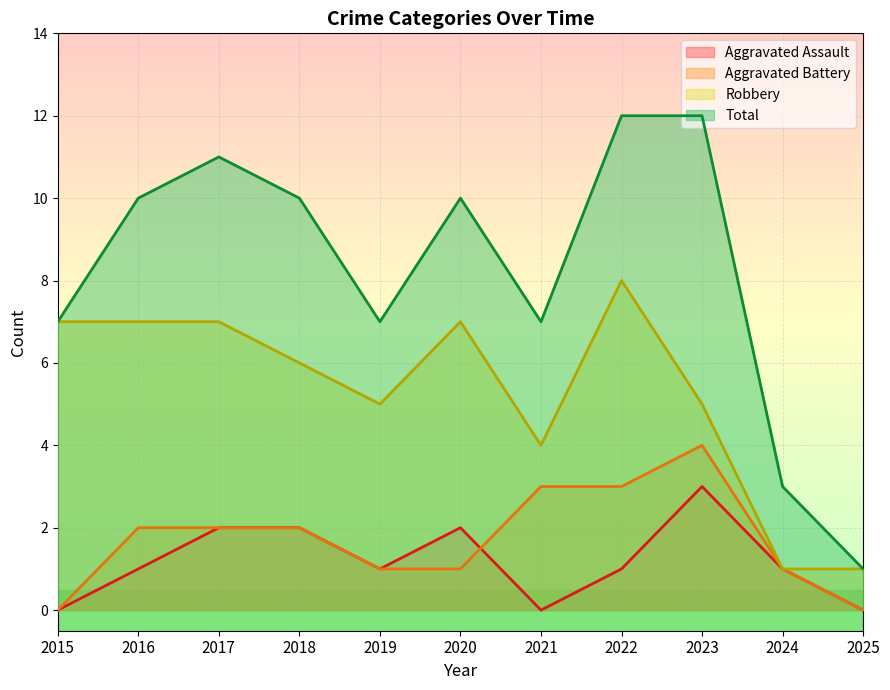

How many lines are shown in the chart?

4